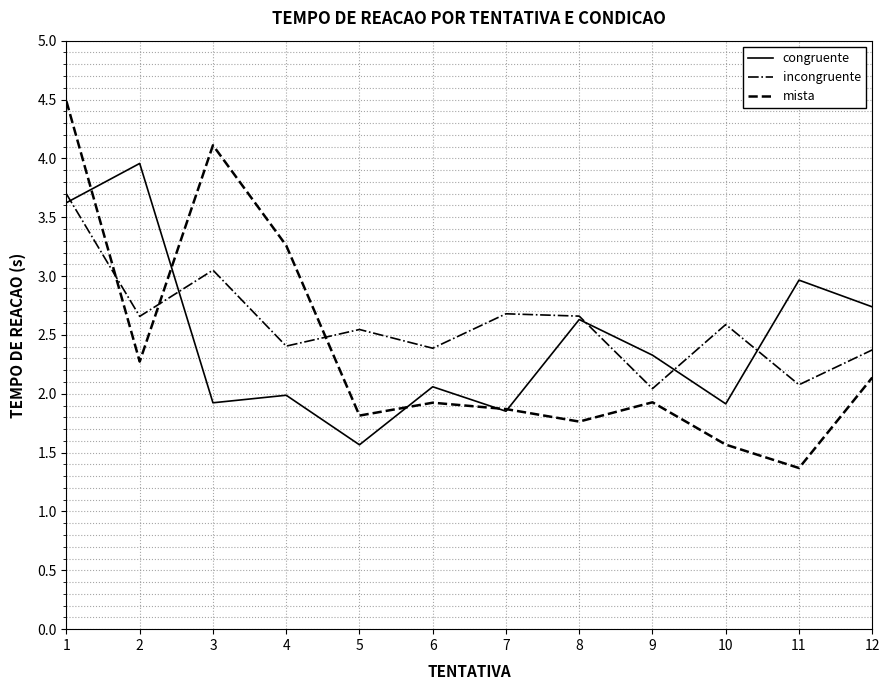

Reading right to left, transcribe all the data shown in this chart.

congruente: 2.7	3.0	1.9	2.3	2.6	1.9	2.1	1.6	2.0	1.9	4.0	3.6
incongruente: 2.4	2.1	2.6	2.0	2.7	2.7	2.4	2.5	2.4	3.1	2.7	3.7
mista: 2.1	1.4	1.6	1.9	1.8	1.9	1.9	1.8	3.3	4.1	2.3	4.5